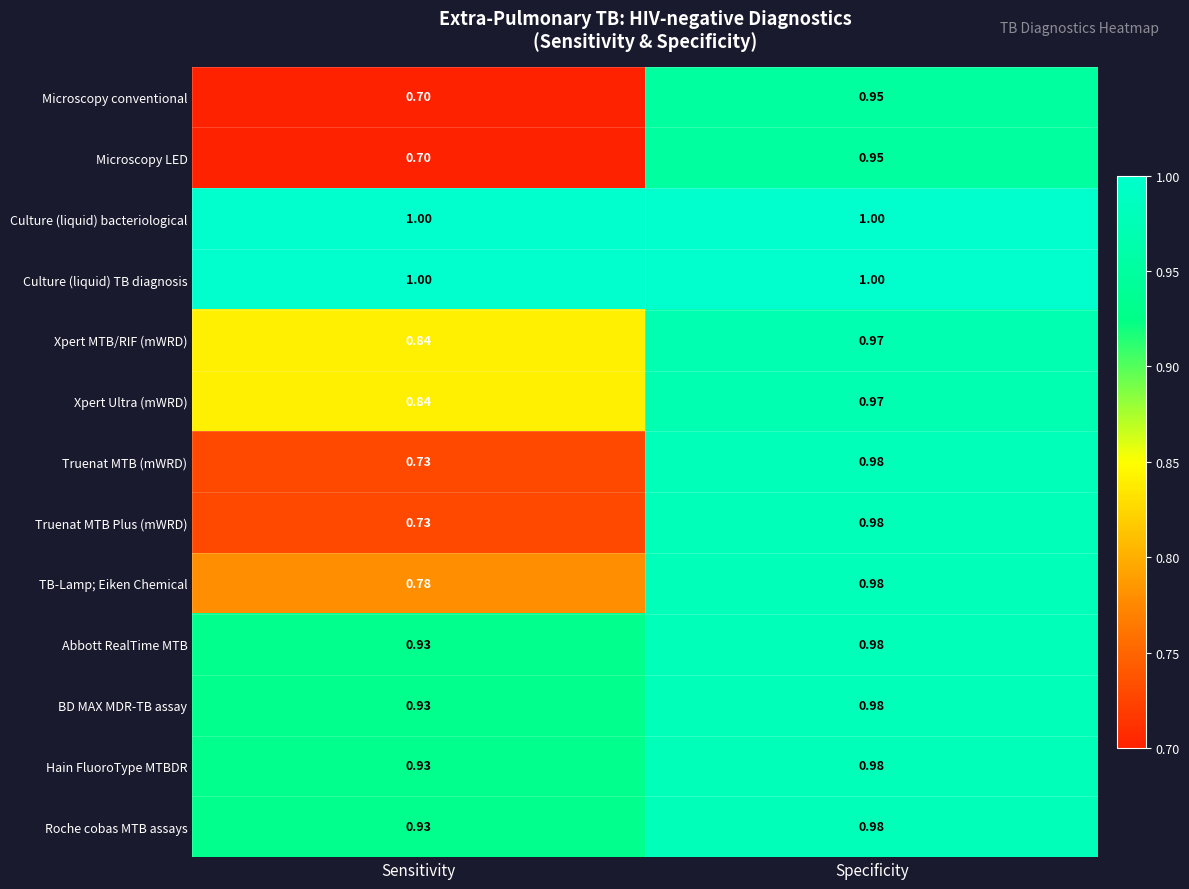

Rank the categories by Abbott RealTime MTB value from highest to lowest.

Specificity, Sensitivity